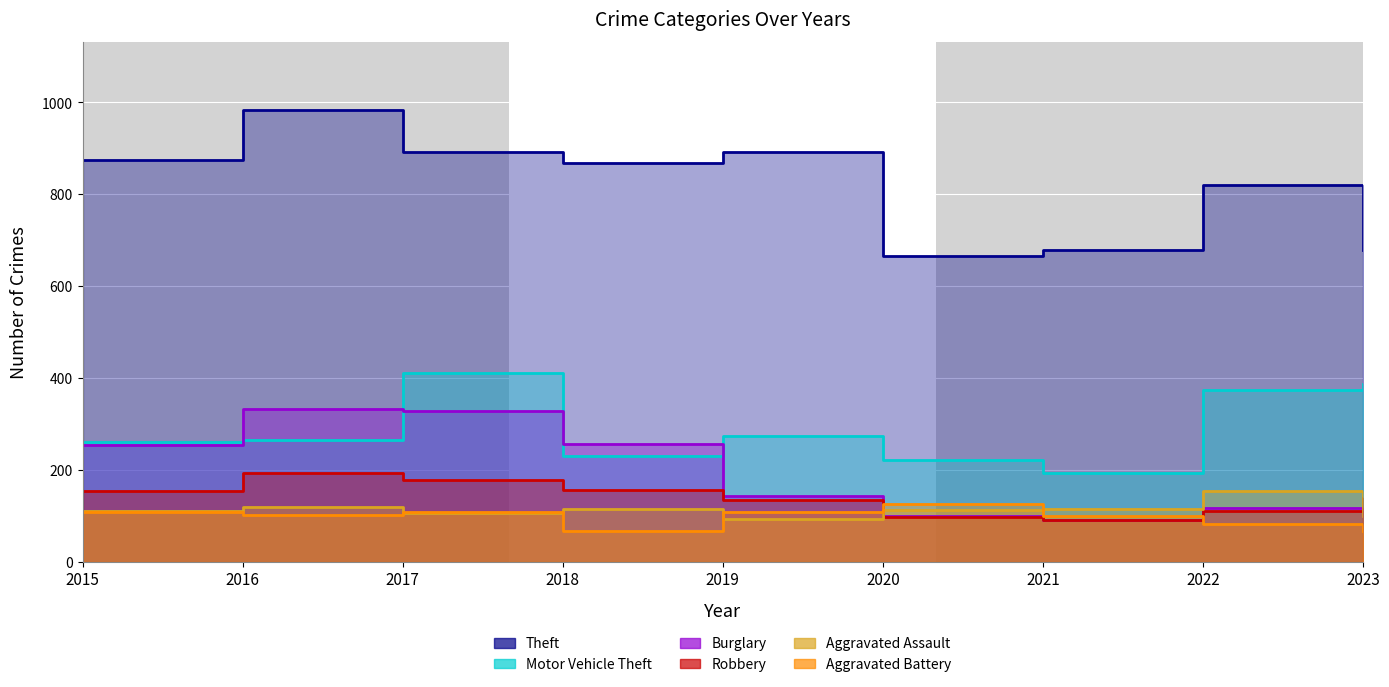

What are all the series names shown in the legend?

Theft, Motor Vehicle Theft, Burglary, Robbery, Aggravated Assault, Aggravated Battery